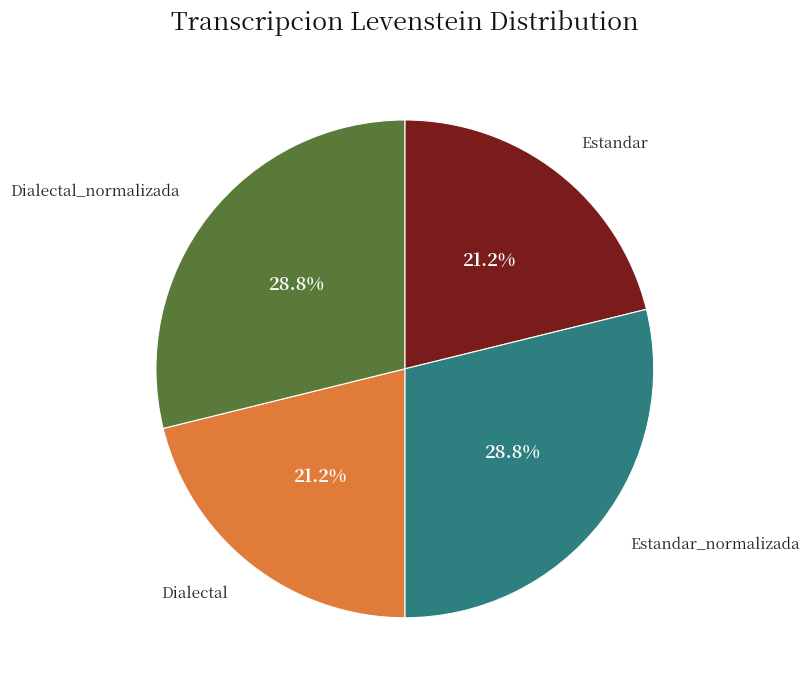

Which has a higher value, Dialectal or Dialectal_normalizada?

Dialectal_normalizada